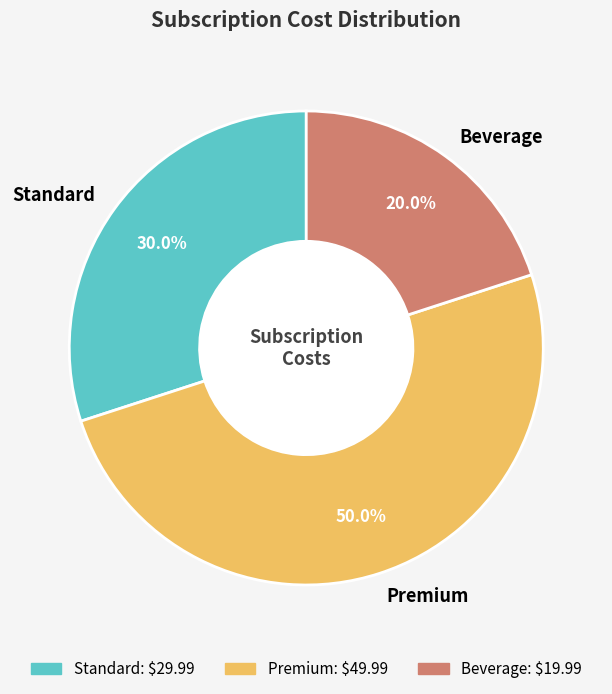

What is the majority slice?

Premium